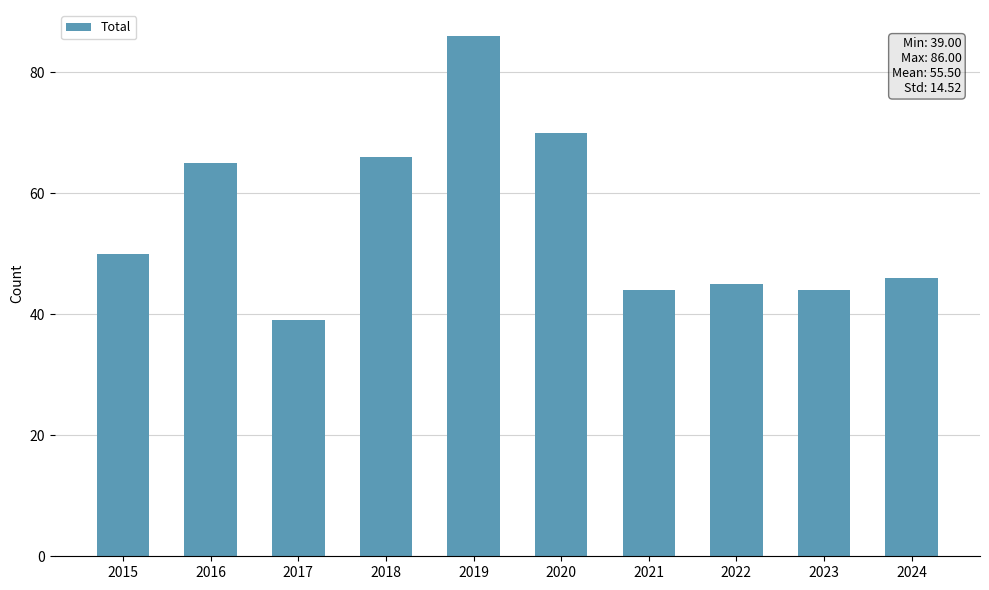

Reading right to left, extract all data points from this chart.

46	44	45	44	70	86	66	39	65	50